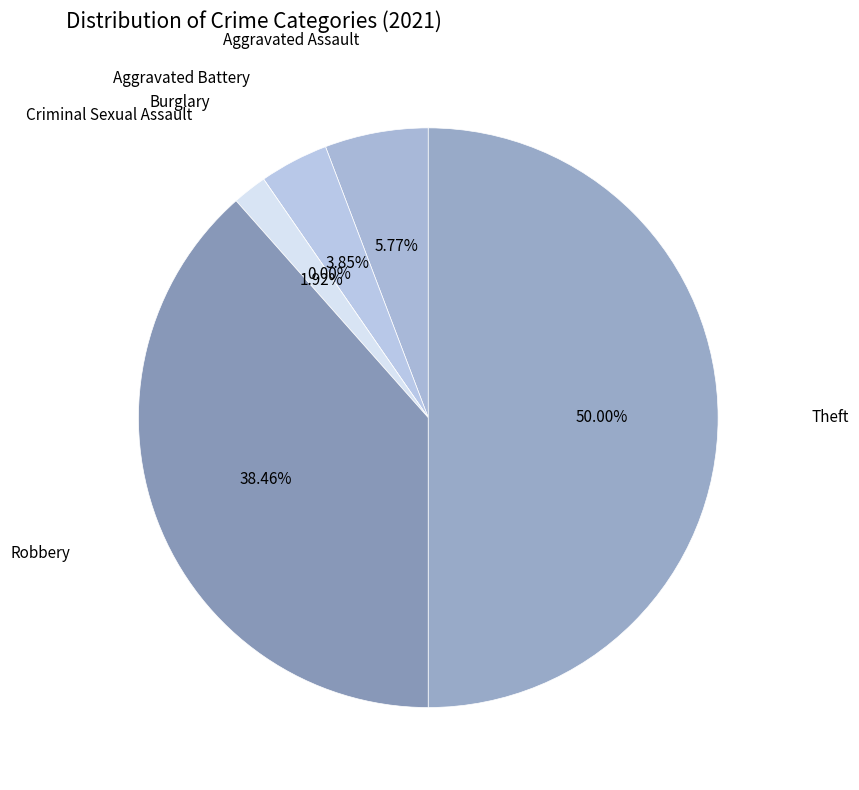

Which has a higher value, Criminal Sexual Assault or Aggravated Assault?

Aggravated Assault